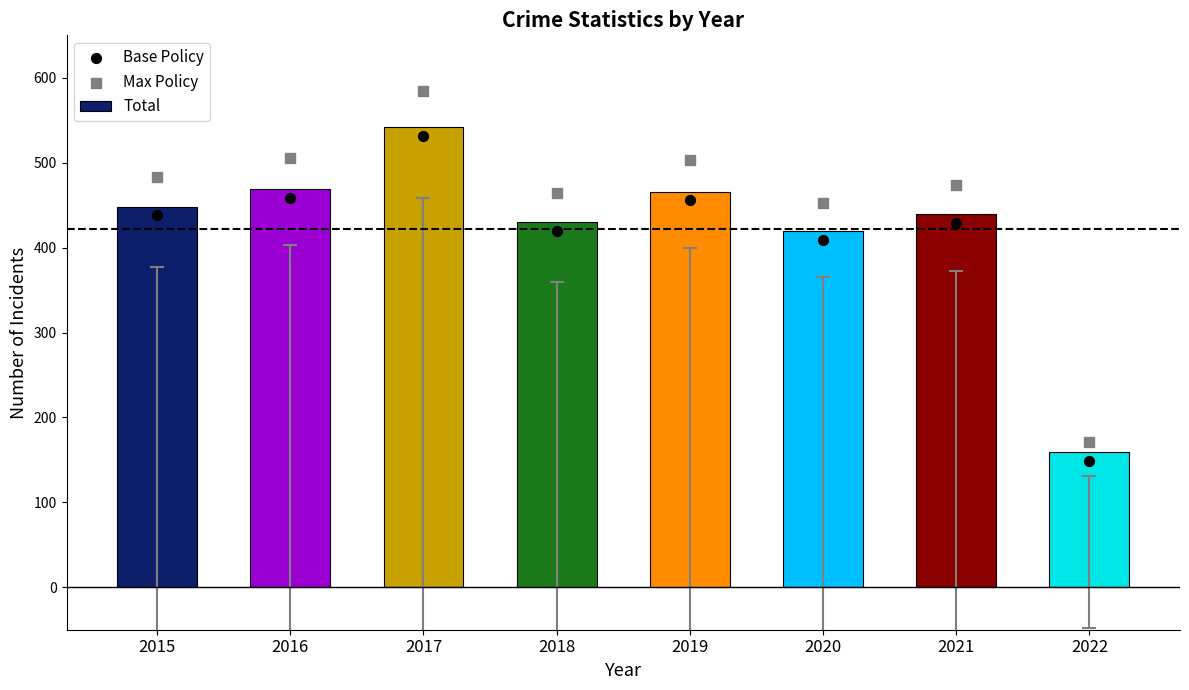

Which series reaches the minimum Y coordinate?

Base Policy